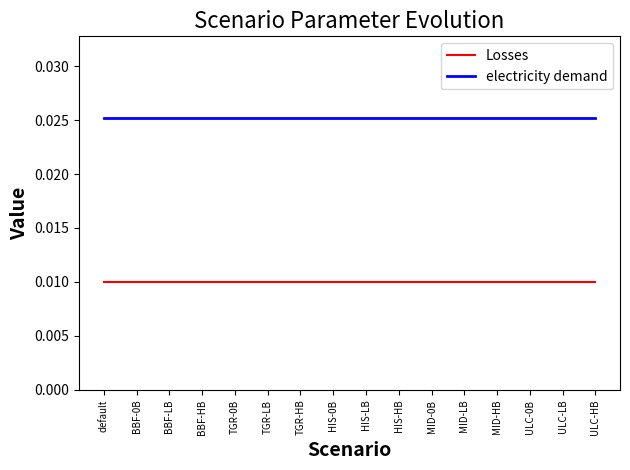

What are all the series names shown in the legend?

Losses, electricity demand